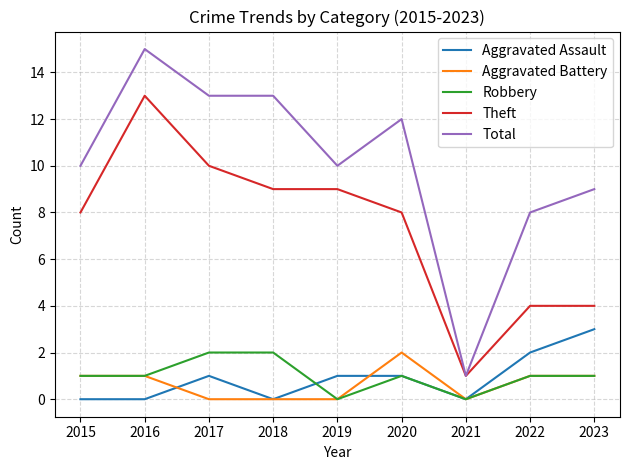

What is the sum of the Theft values at 2023 and 2019?

13